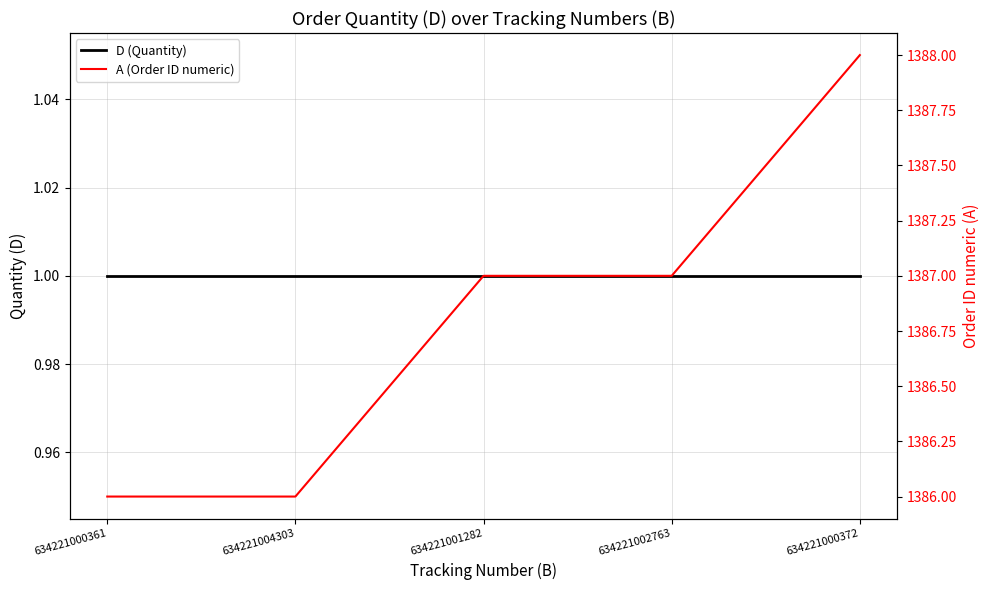

Is the value of A (Order ID numeric) at 634221004303 greater than the value of D (Quantity) at 634221000361?

Yes